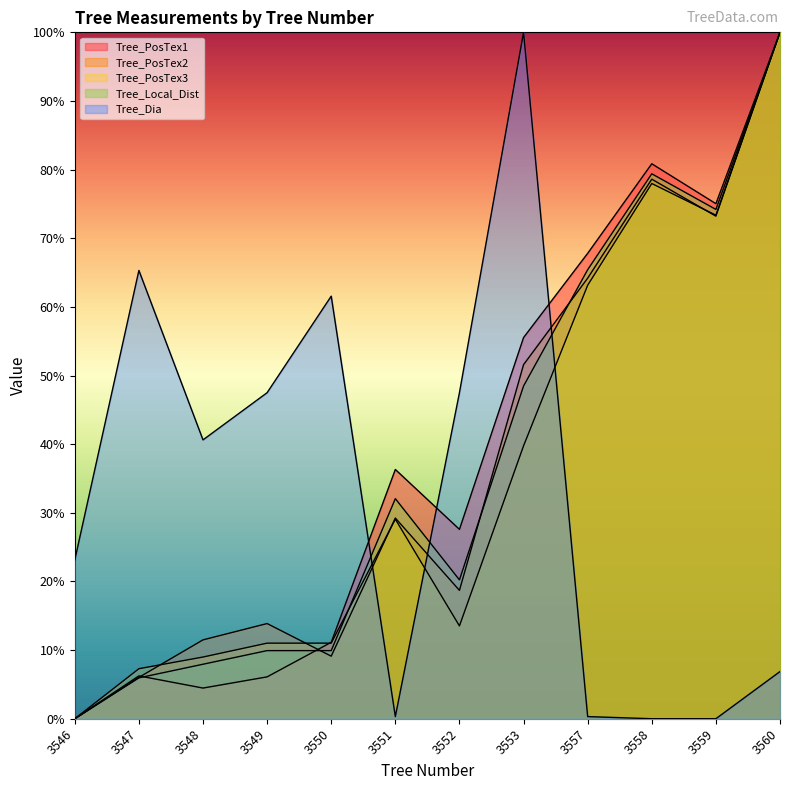

True or false: Tree_PosTex3 has more than 2 interior local peaks.

False